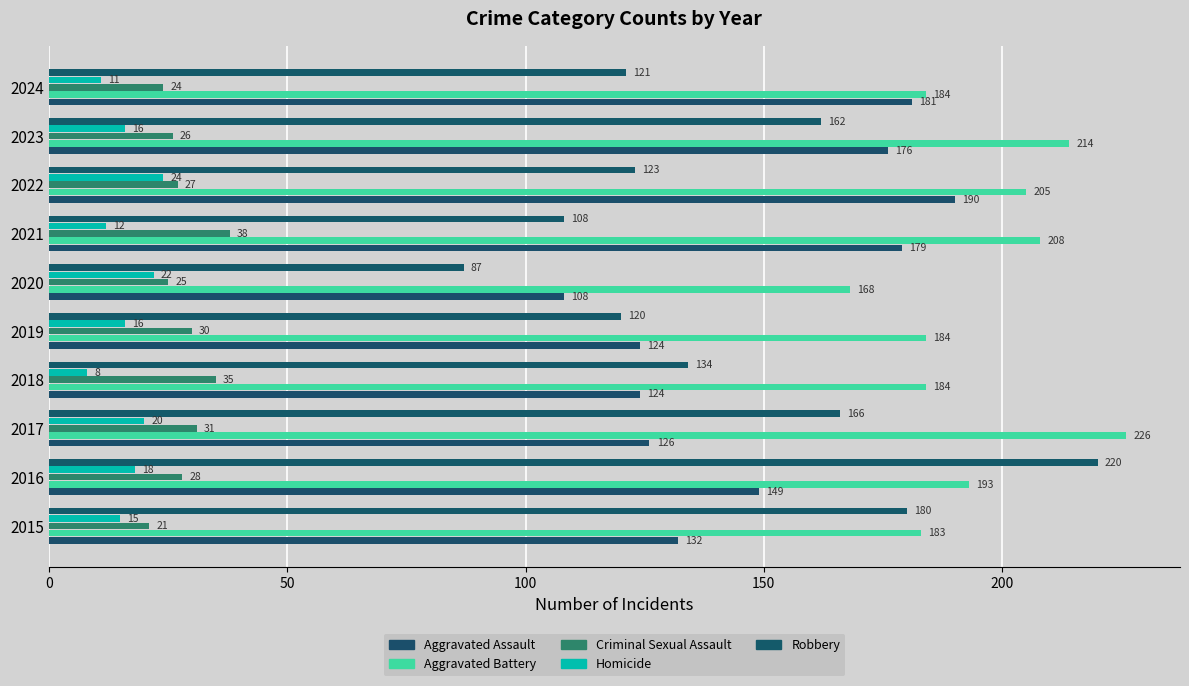

Reading left to right, transcribe all the data shown in this chart.

Aggravated Assault: 132	149	126	124	124	108	179	190	176	181
Aggravated Battery: 183	193	226	184	184	168	208	205	214	184
Criminal Sexual Assault: 21	28	31	35	30	25	38	27	26	24
Homicide: 15	18	20	8	16	22	12	24	16	11
Robbery: 180	220	166	134	120	87	108	123	162	121